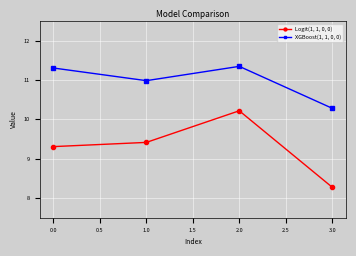

Which series has the largest total across all categories?

XGBoost(1, 1, 0, 0)